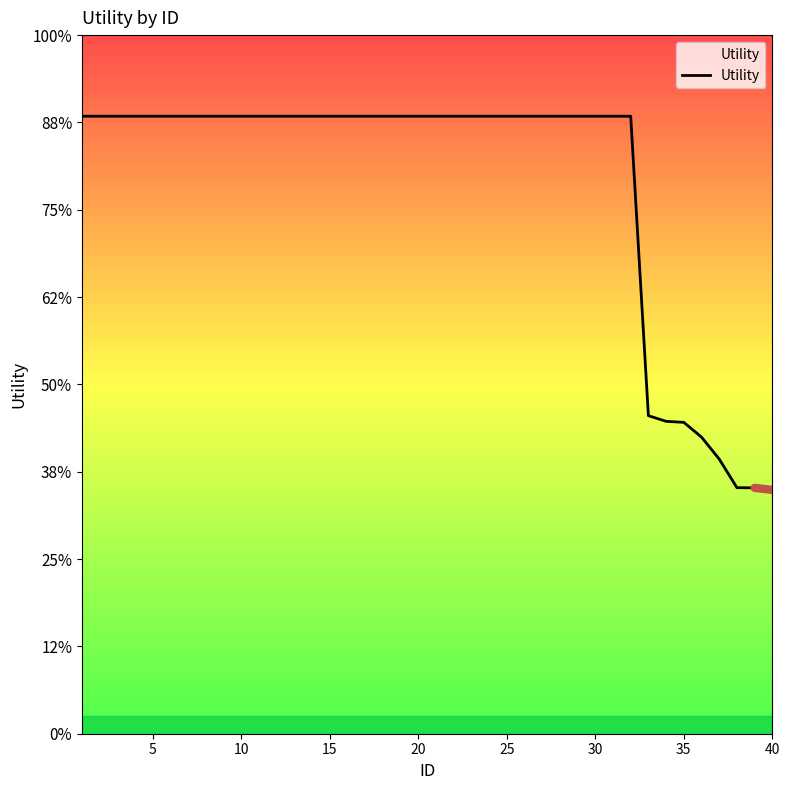

Does the chart have visible grid lines?

No